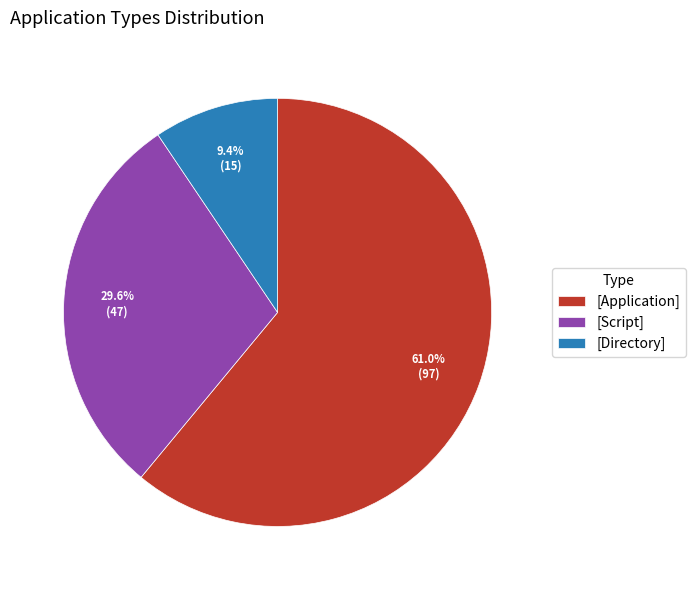

The [Directory] slice represents 2% of the pie. True or false?

False